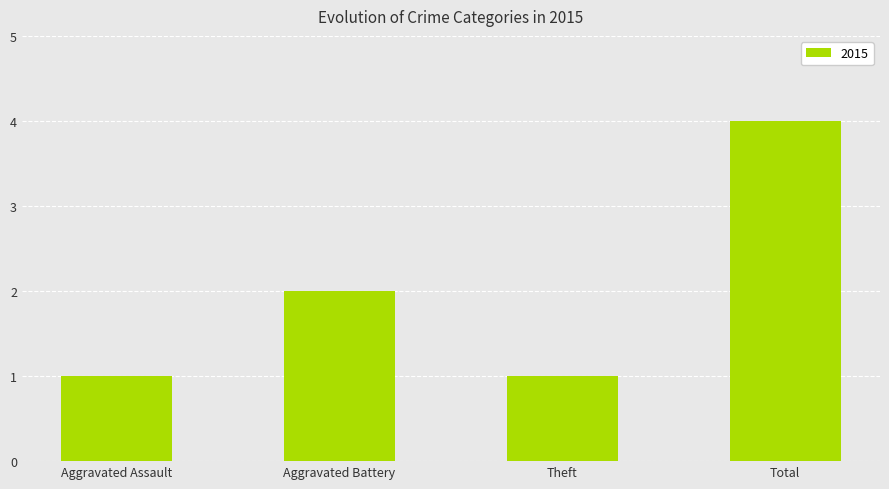

What is the value of the 1st bar from the left?

1